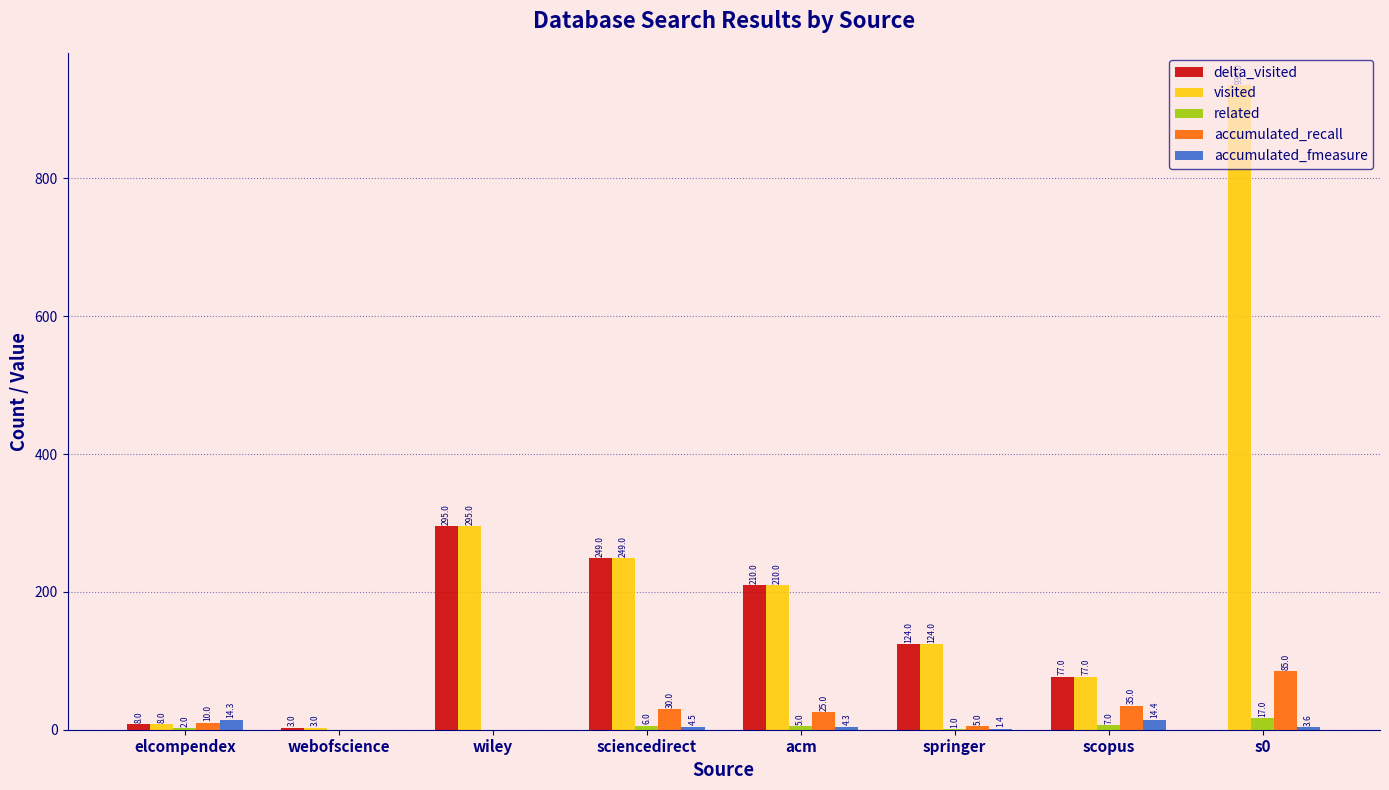

What are all the series names shown in the legend?

delta_visited, visited, related, accumulated_recall, accumulated_fmeasure